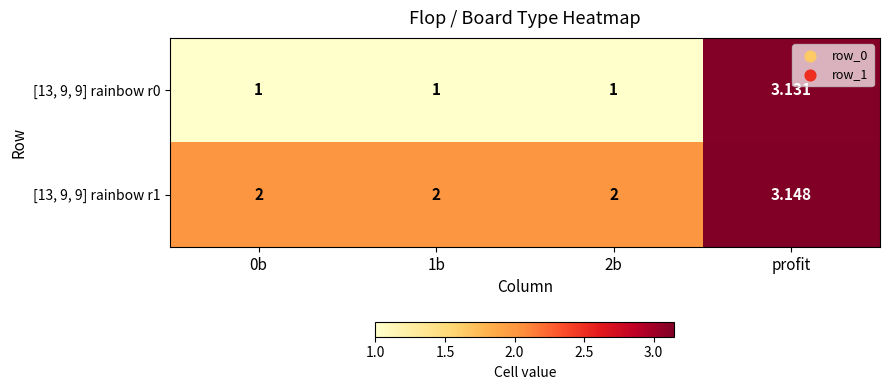

At which label does [13, 9, 9] rainbow r0 reach its peak?

profit